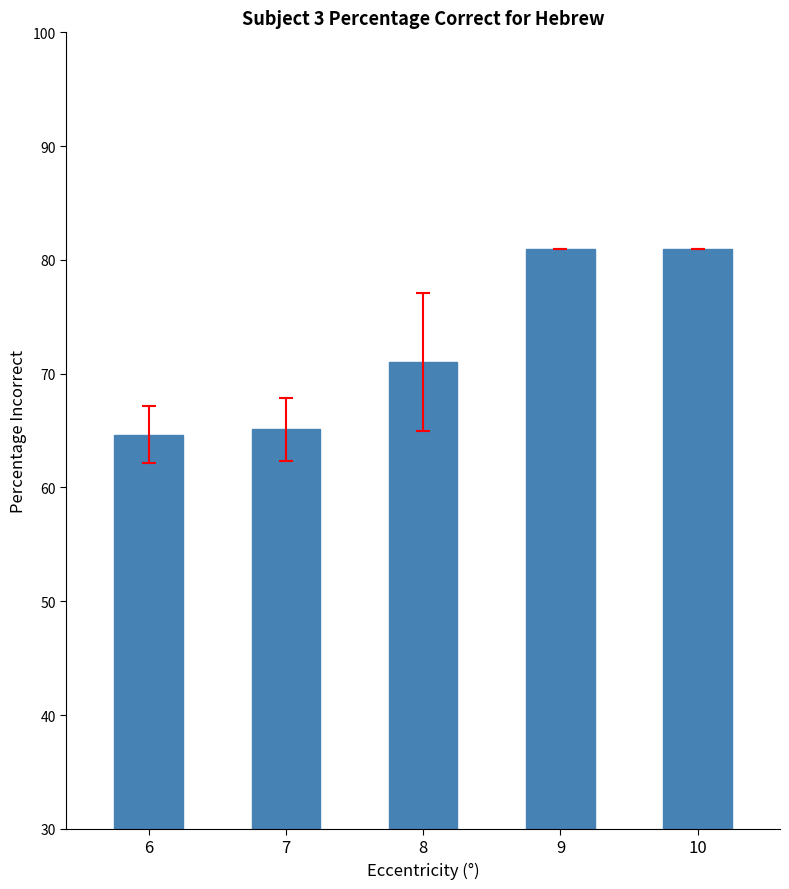

True or false: the data shows 106.1 at 7.

False